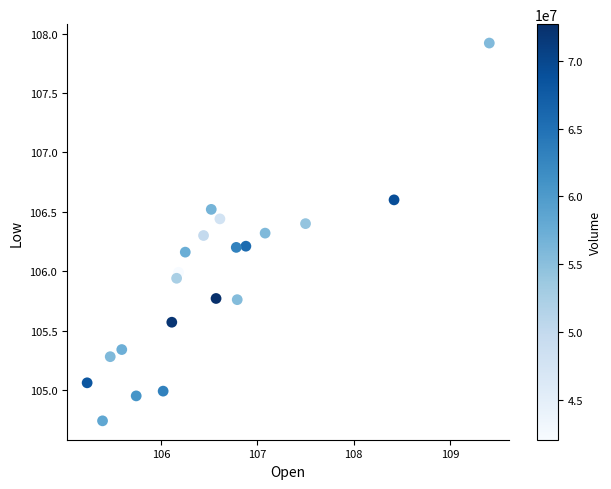

What is the range of Y values (max minus min)?

3.2